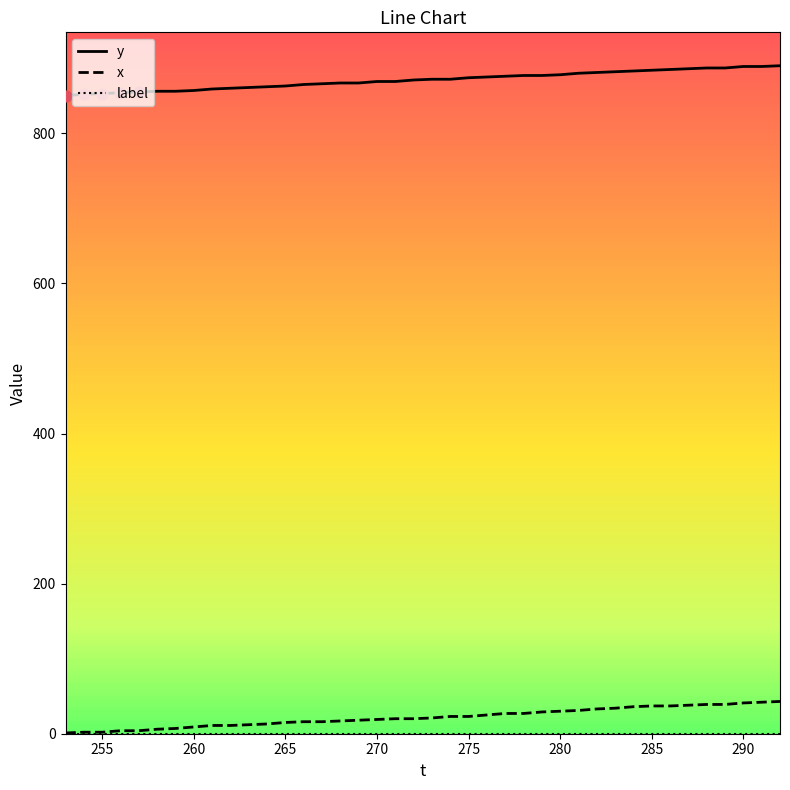

True or false: y and x cross at least once.

False